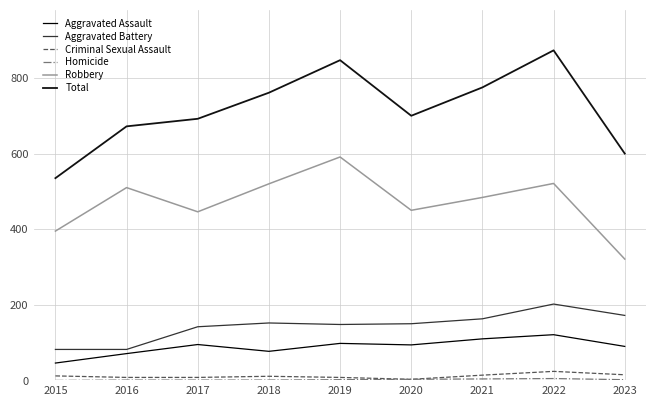

What is the maximum value for Criminal Sexual Assault?

24